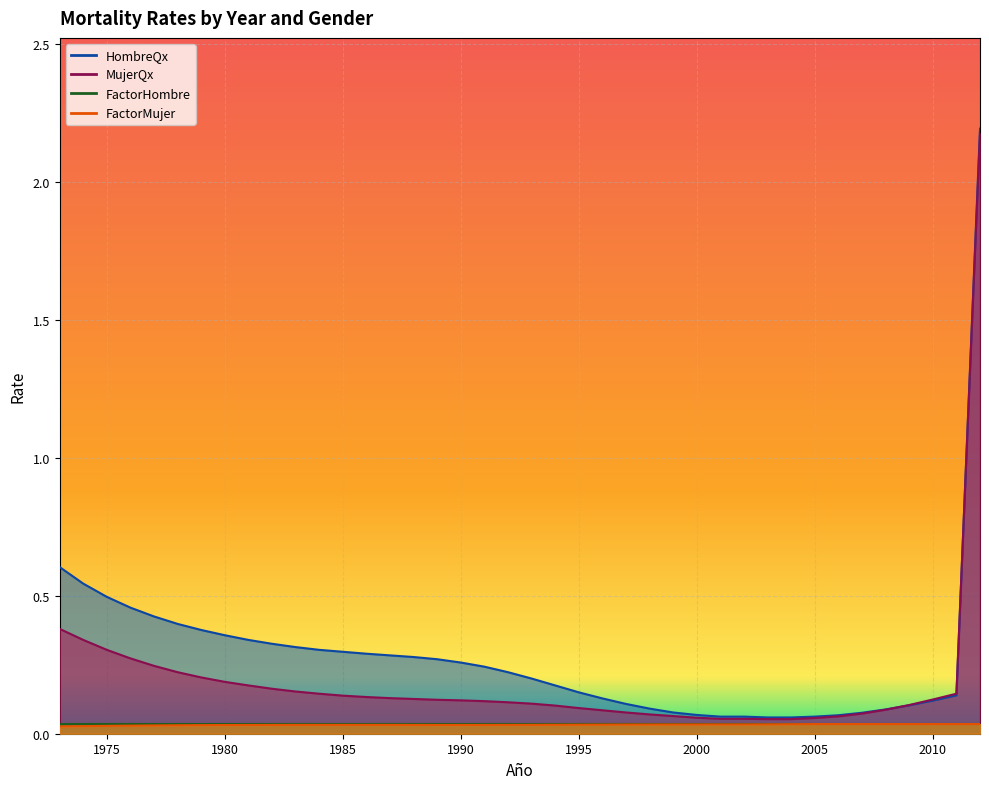

Which series has the largest range (max minus min)?

HombreQx